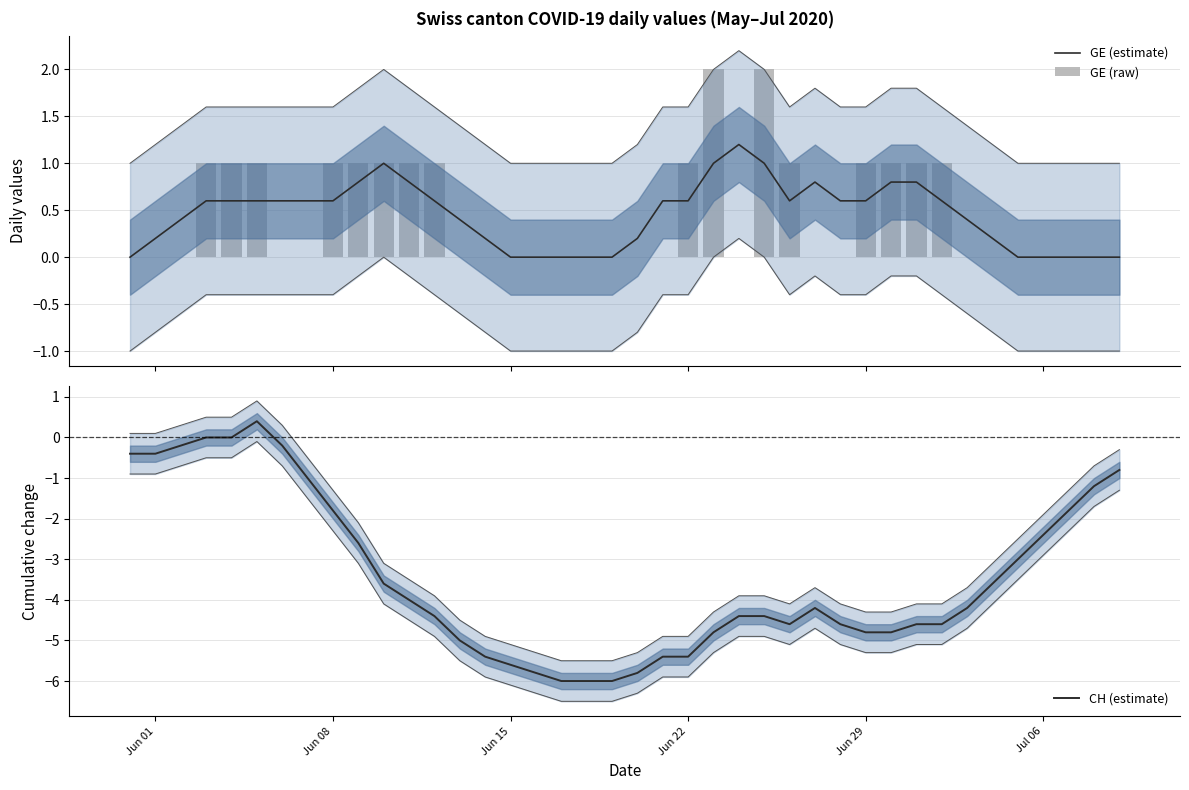

Which series has the largest range (max minus min)?

CH (estimate)